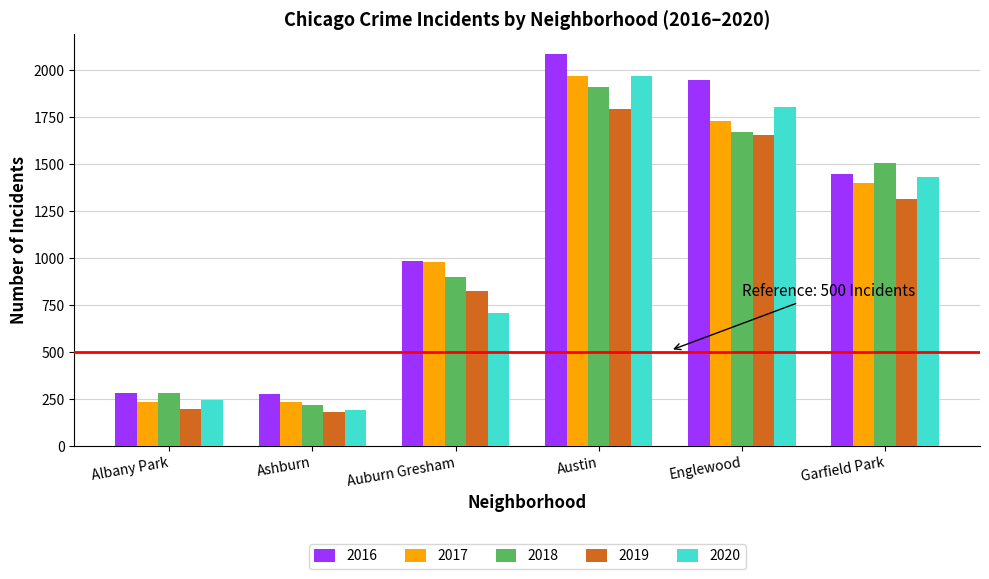

What is the label of the 2nd bar from the left?

Ashburn